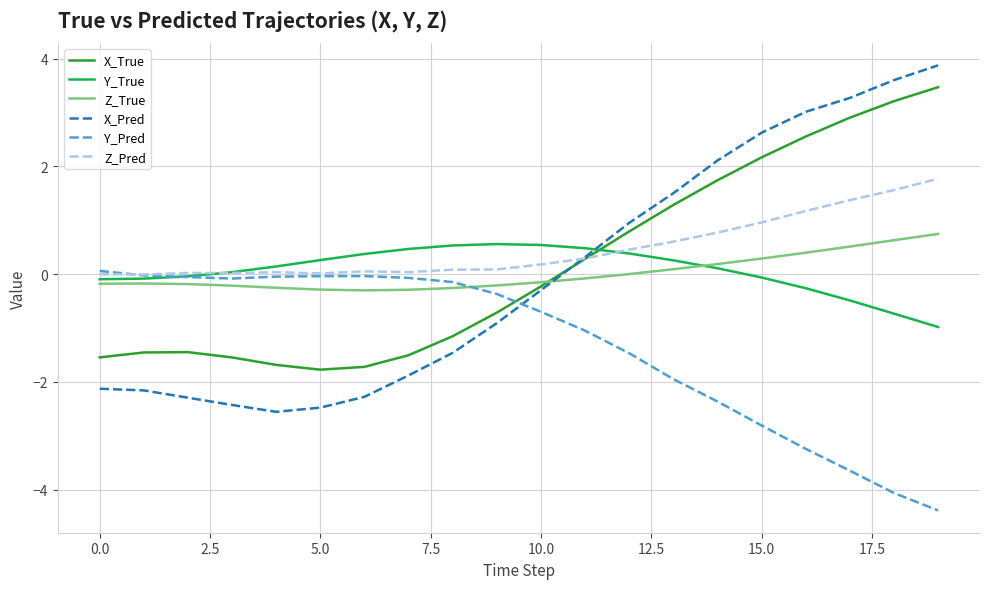

What is the maximum value for Z_True?

0.7